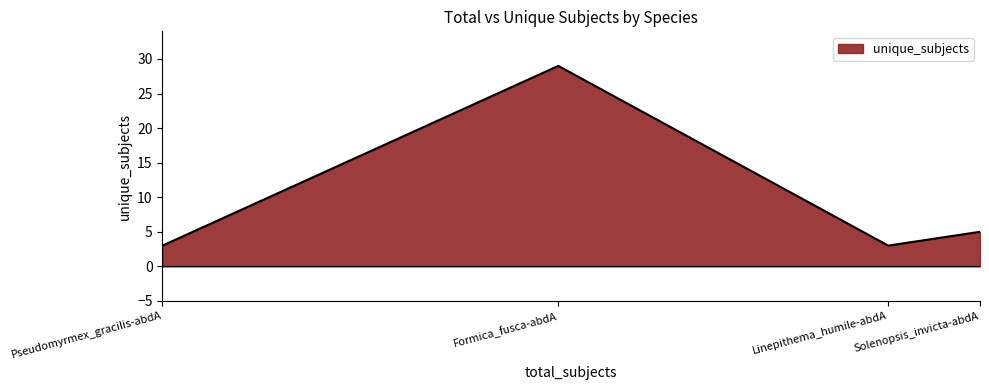

What position from the right is Solenopsis_invicta-abdA?

1